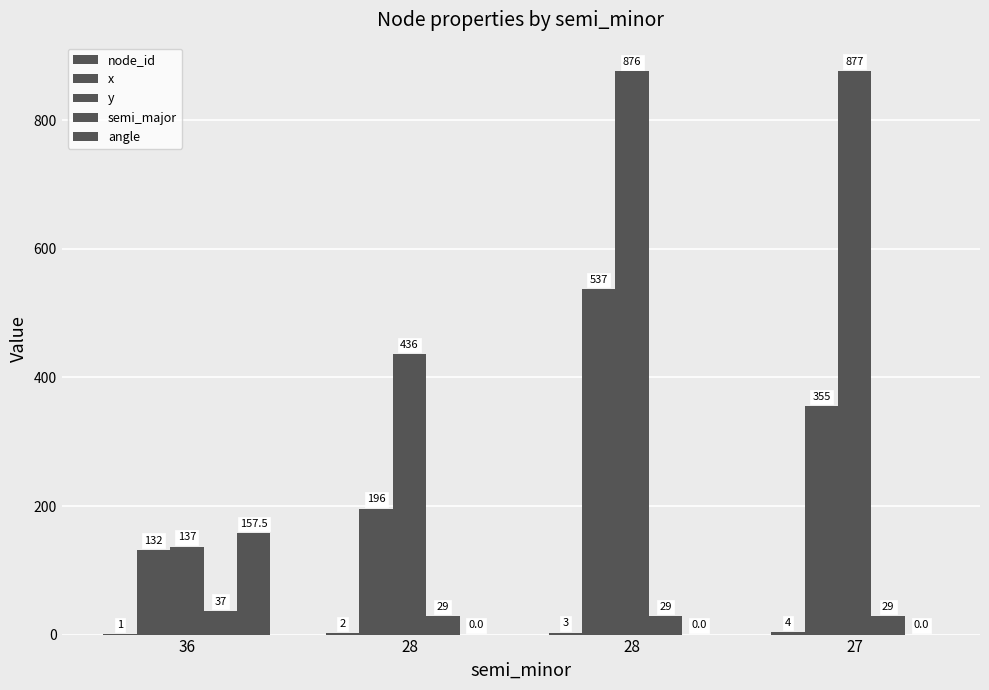

How many groups of bars are there?

4